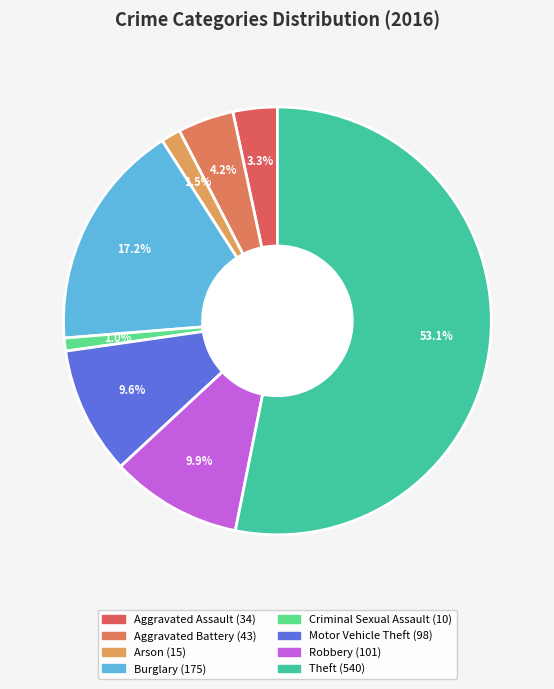

To the nearest percent, what portion does Motor Vehicle Theft represent?

10%